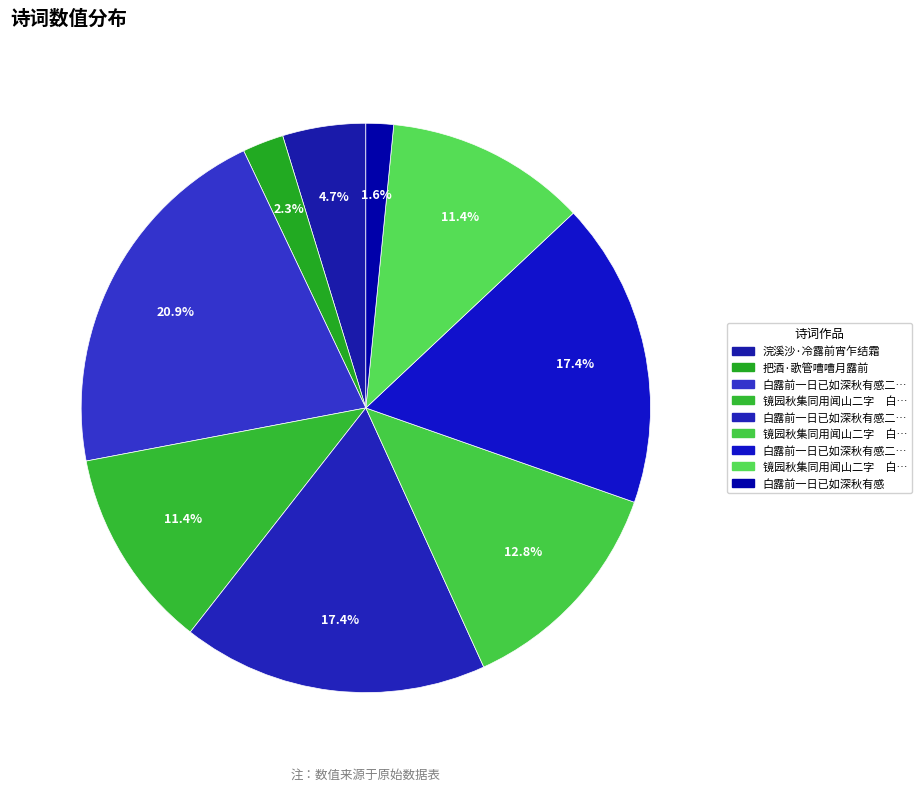

Count the number of slices in the pie.

9